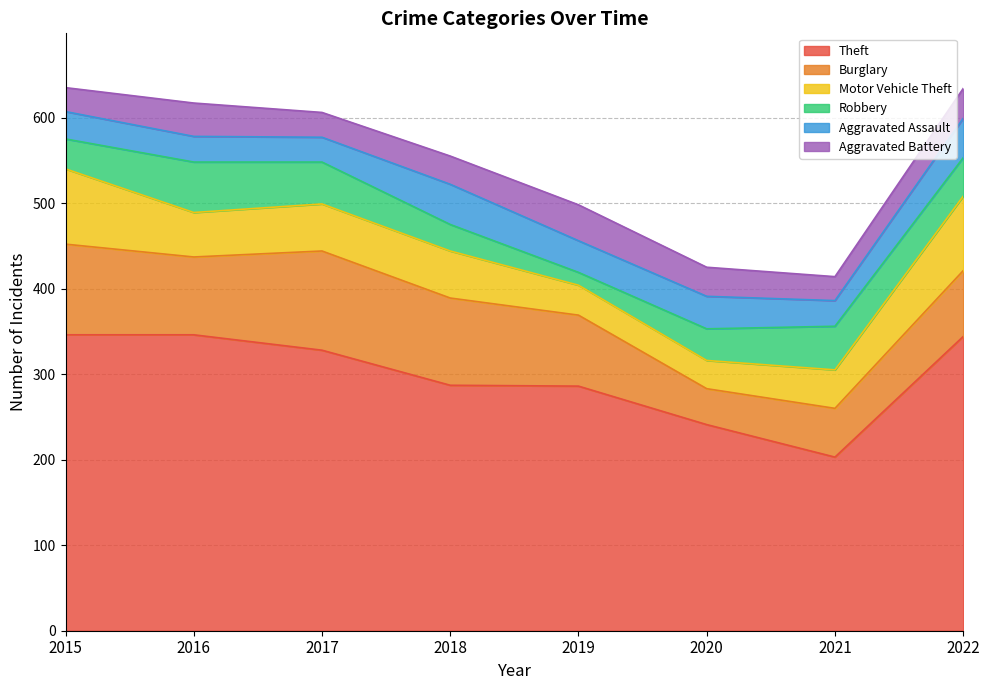

True or false: Aggravated Battery has more than 0 points higher than both neighbors.

True